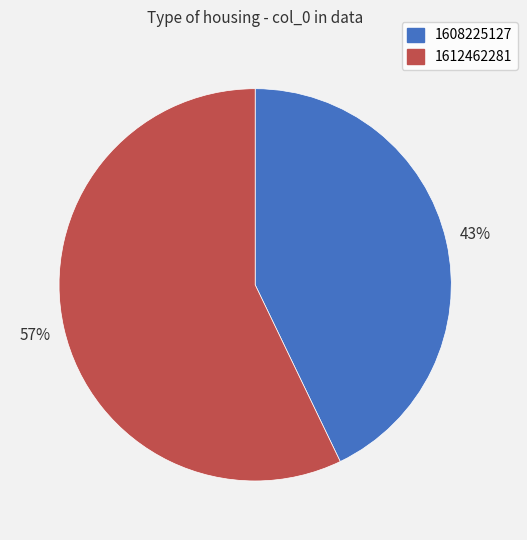

Is it true that 1608225127 is 51% of the pie?

False